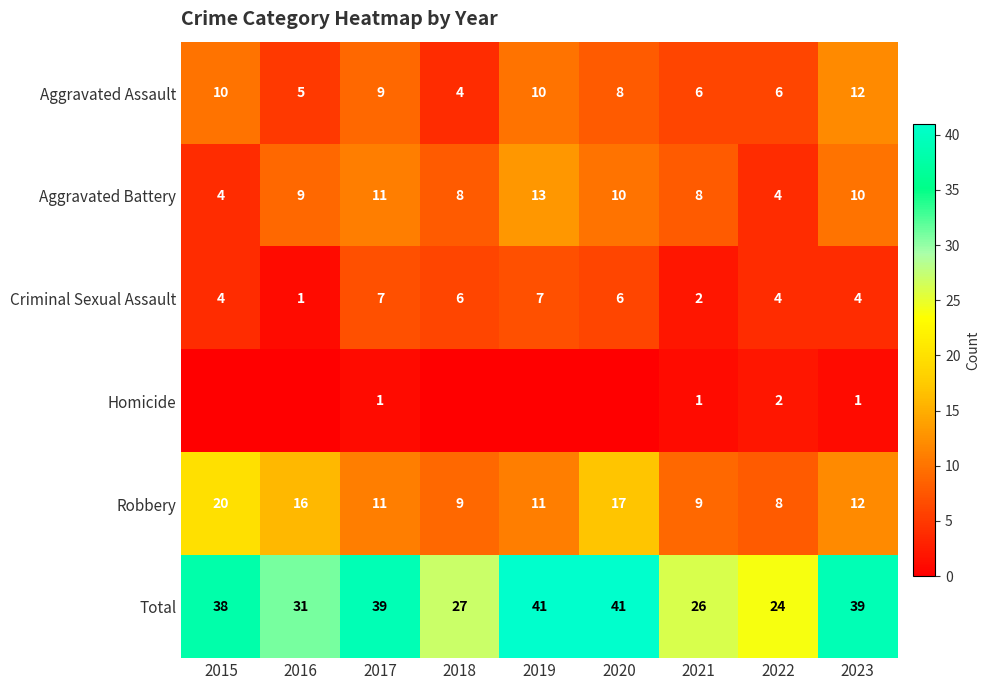

The Criminal Sexual Assault series shows 6 at 2018. True or false?

True